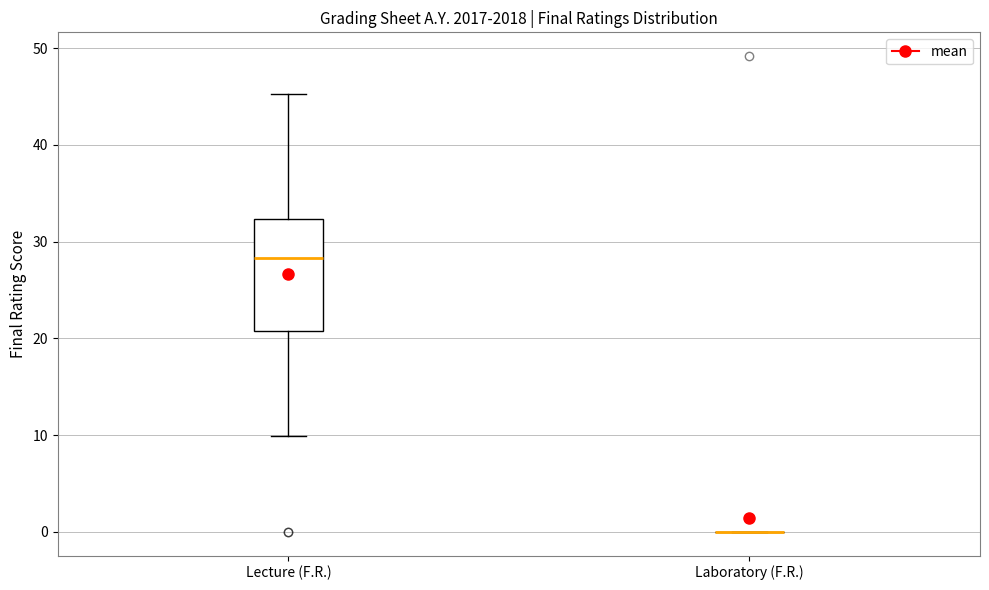

Reading left to right, read every box against the y-axis: the position of its median line, the range the box covers, and the ends of its whiskers. The values are not printed on the chart, so give them approximately, as read against the axis.

Lecture (F.R.): median 28, box 21 to 32, whiskers 10 to 45
Laboratory (F.R.): box collapsed to a line at 0, whiskers 0 to 0